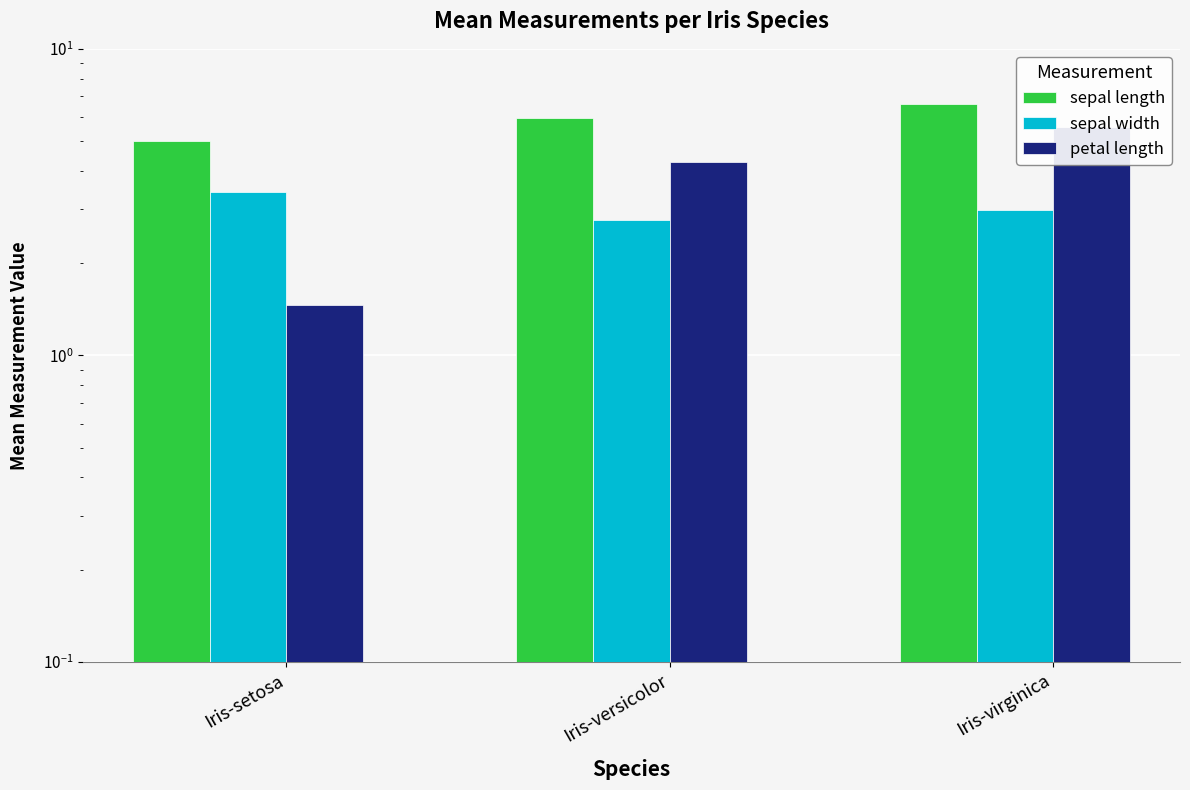

List the series in order of their peak value, highest first.

sepal length, petal length, sepal width